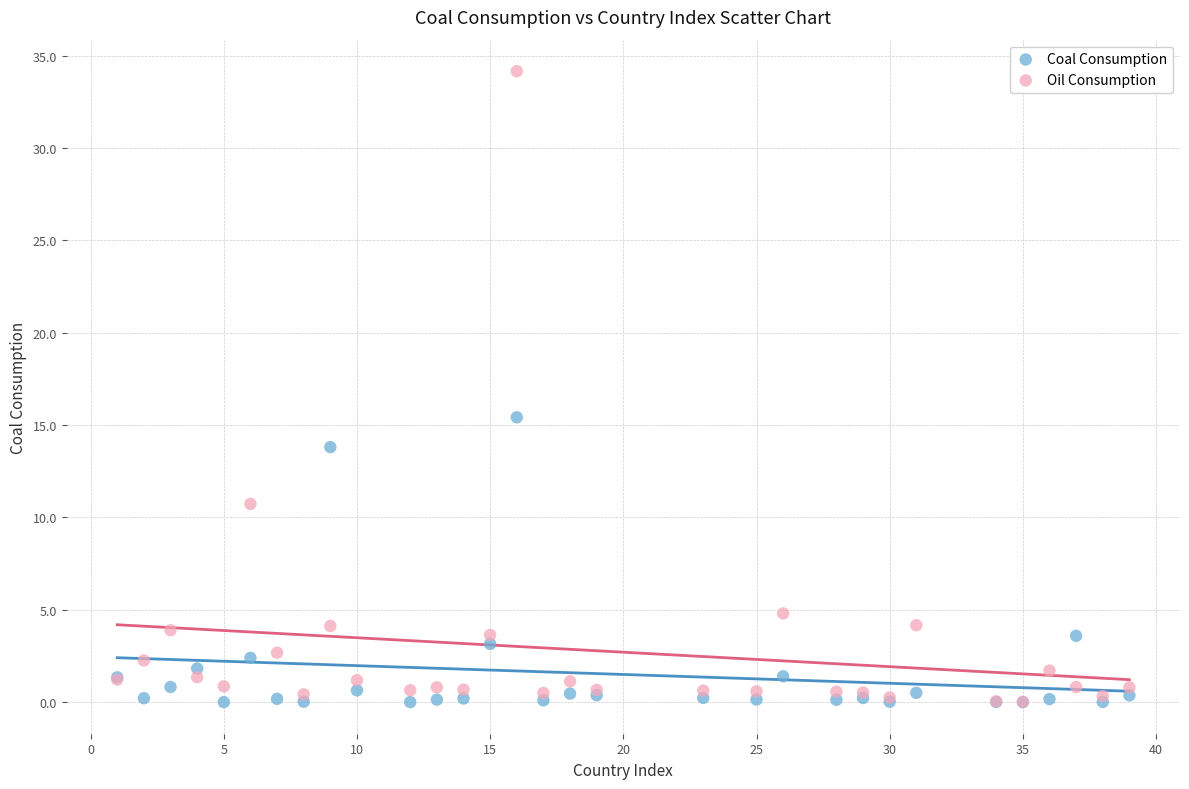

Across all series, what Y value is closest to 17?

15.4